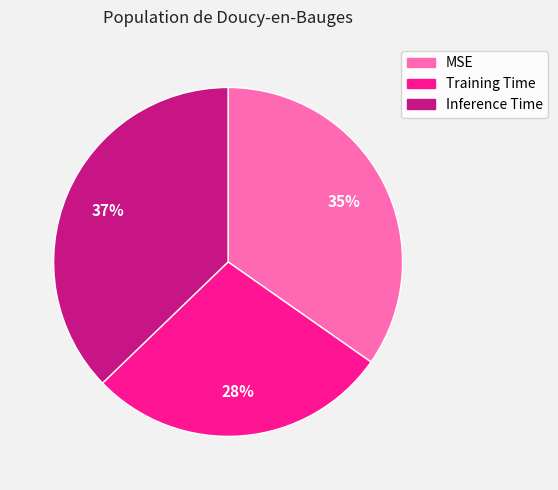

Which category has the biggest portion of the pie?

Inference Time